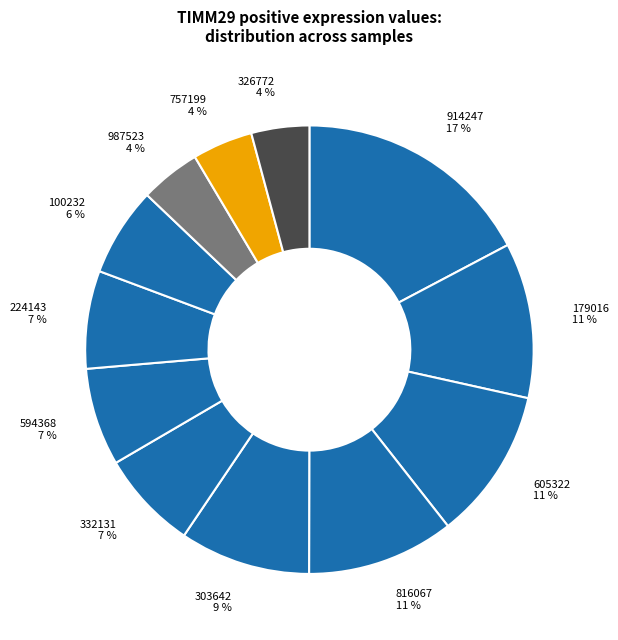

The 332131 7 % slice represents 7% of the pie. True or false?

True